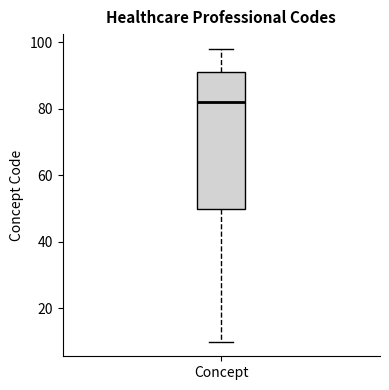

Where is the lower edge of the box for Concept on the y-axis? The values are not printed on the chart, so give them approximately, as read against the axis.

50